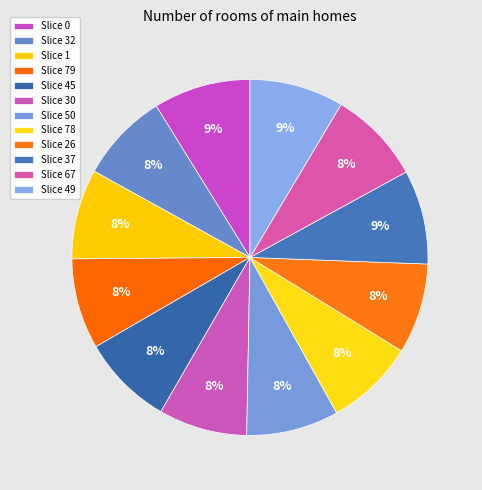

How many segments does this pie chart have?

12